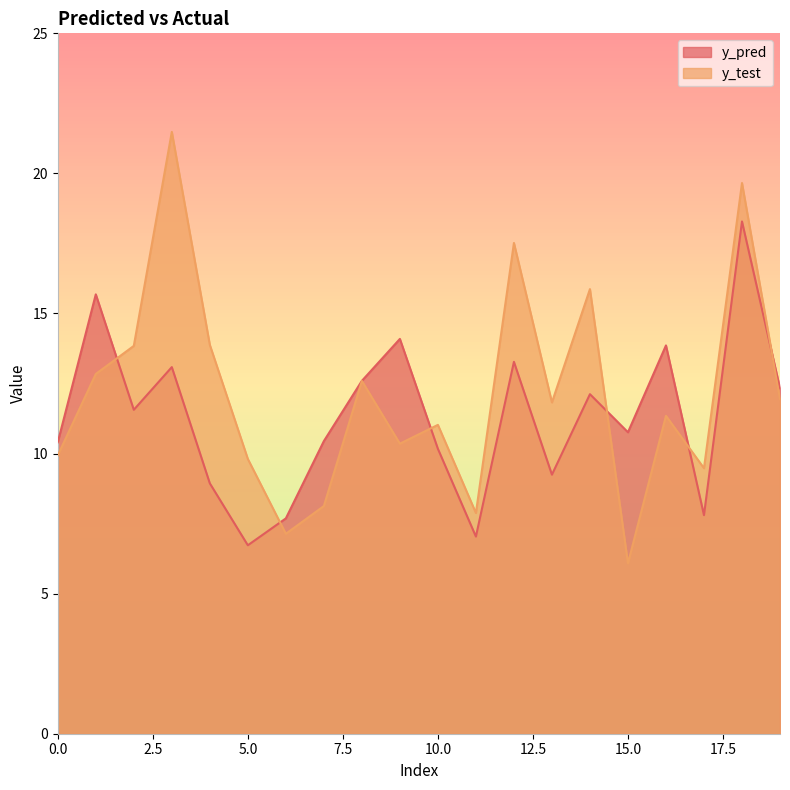

What is the difference between the y_pred values at 18 and 14?

6.2